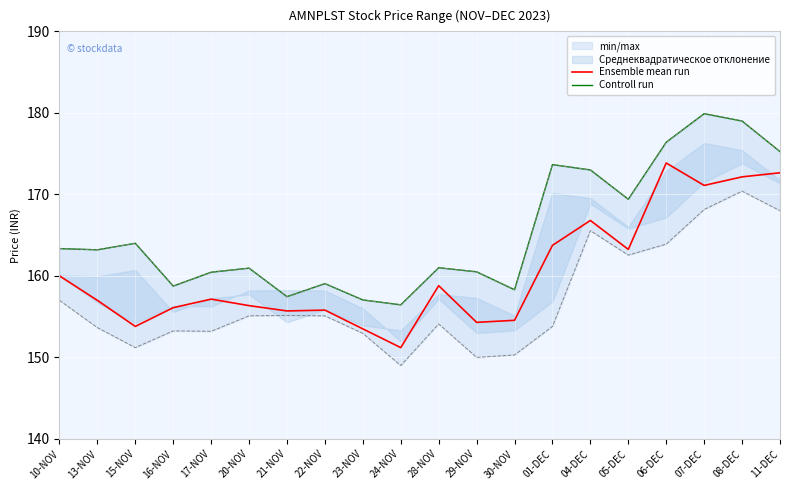

How many interior local valleys does the Controll run series have?

6